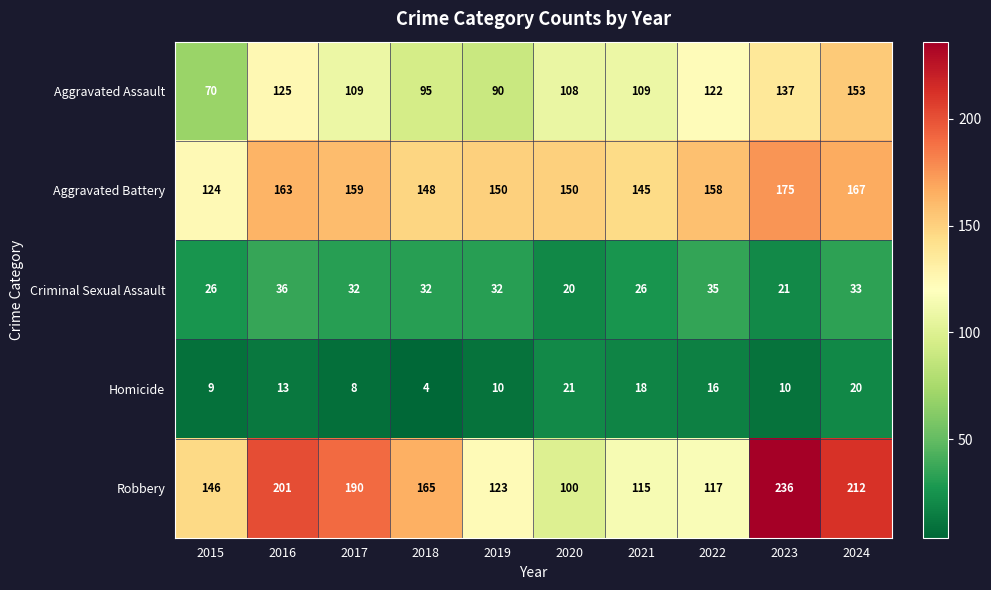

True or false: Robbery has a value of 112 at 2016.

False